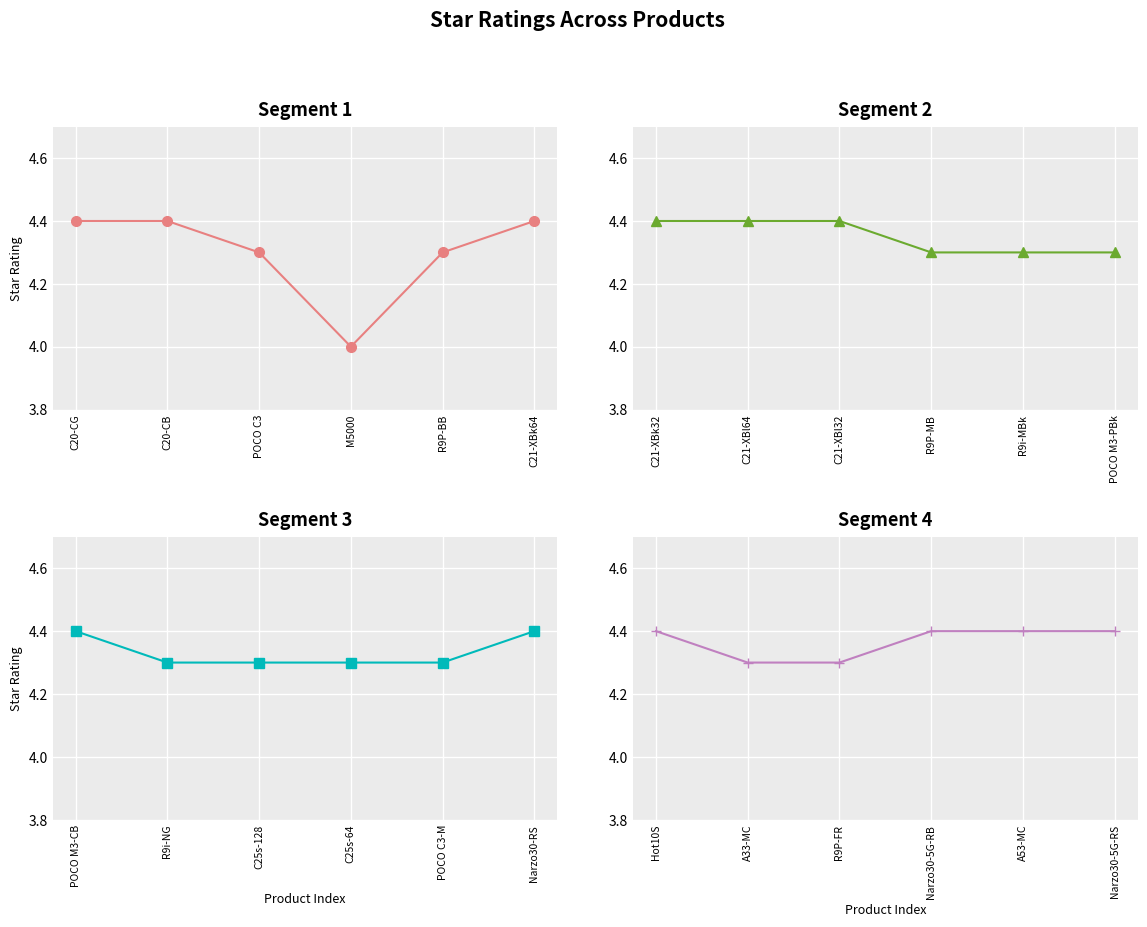

True or false: the data has more than 0 interior local peaks.

False